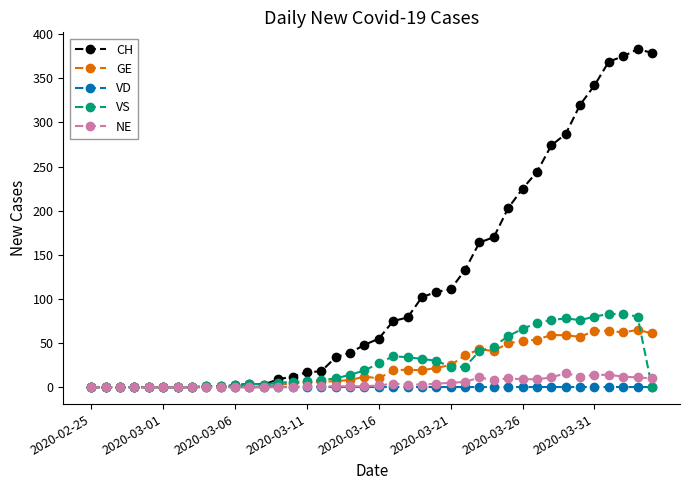

What is the sum of all GE values?

928